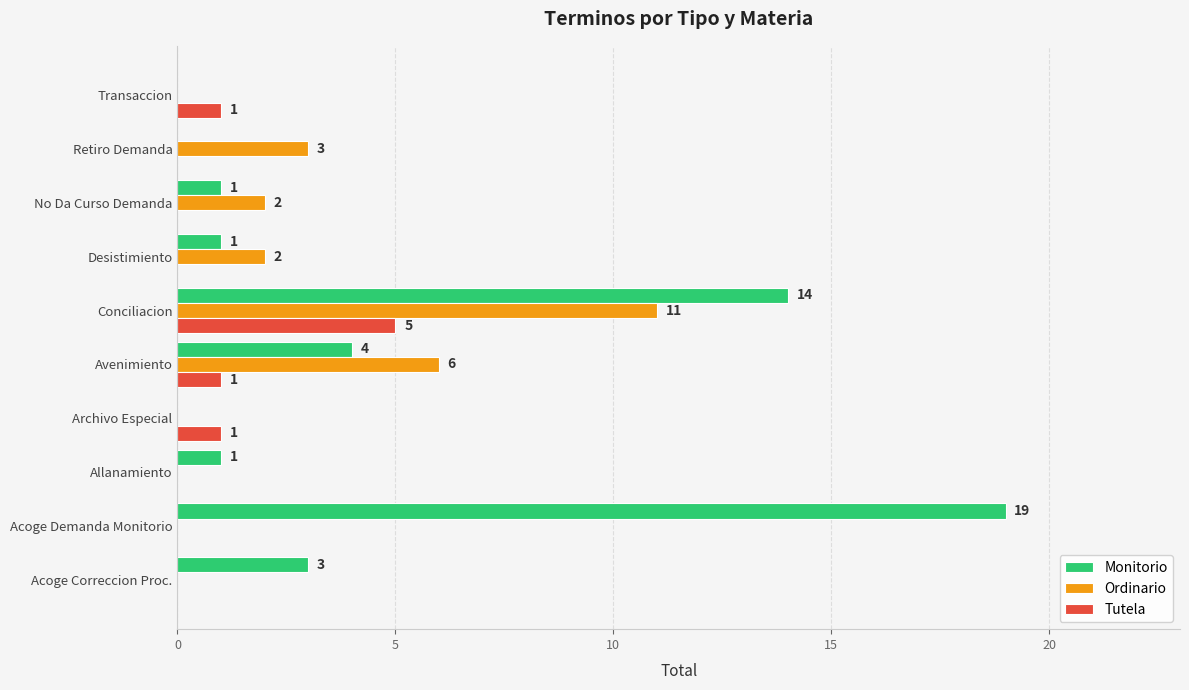

What is the sum of all Monitorio values?

43